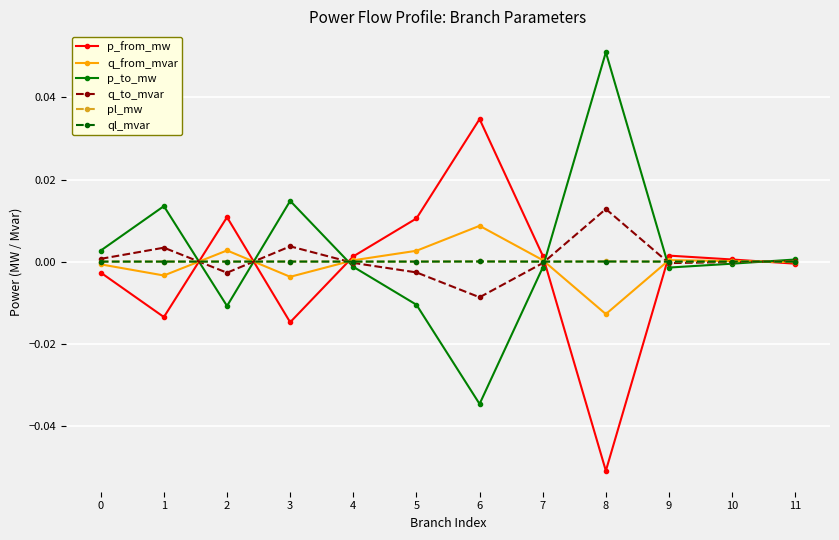

At how many categories does at least one series exceed 0?

12